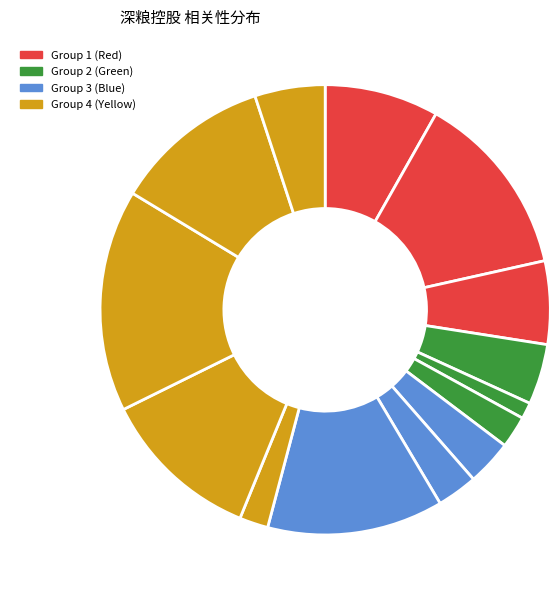

Count the number of slices in the pie.

14